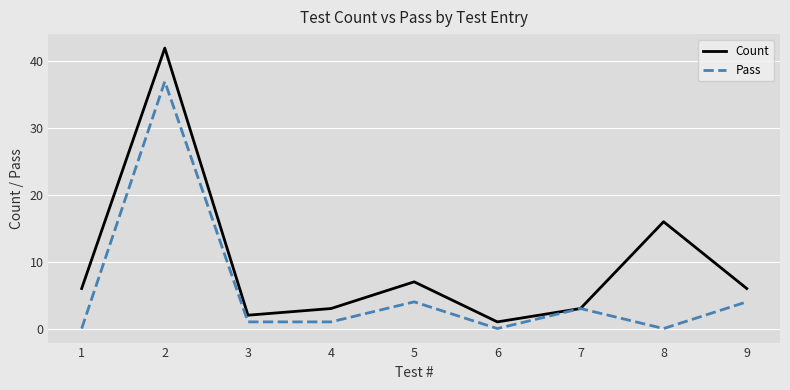

Is it true that Pass equals 4 at 9?

True